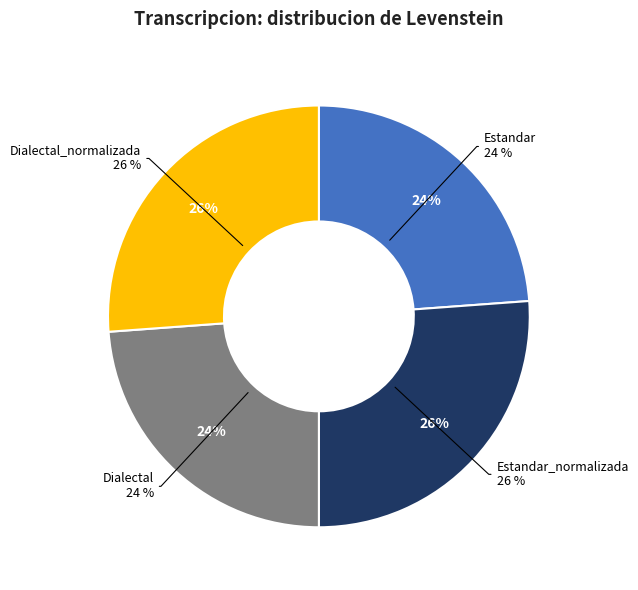

Do Dialectal and Estandar together represent more than half of the pie?

No